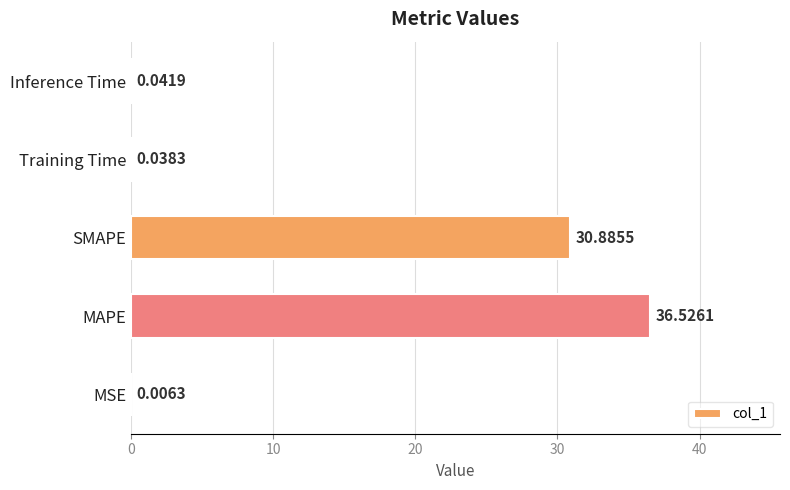

How many distinct data groups are displayed?

1